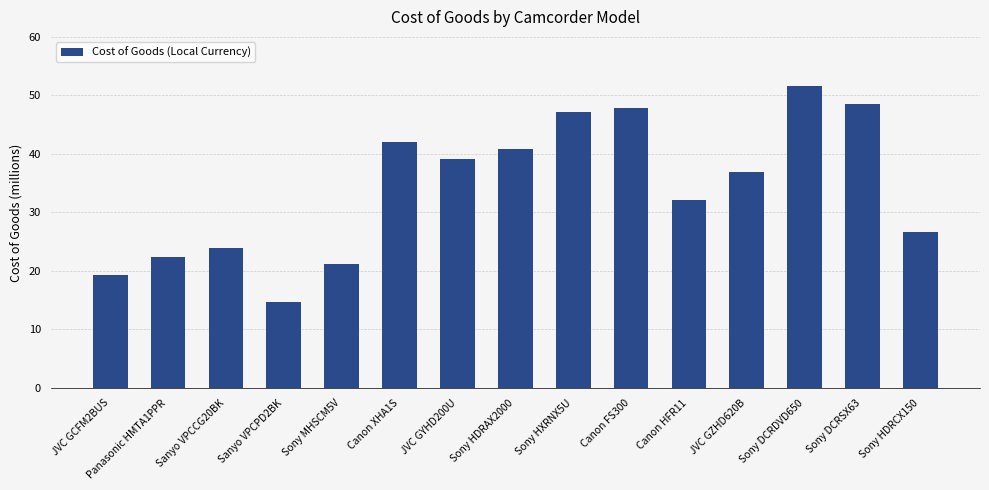

What position from the right is Panasonic HMTA1PPR?

14